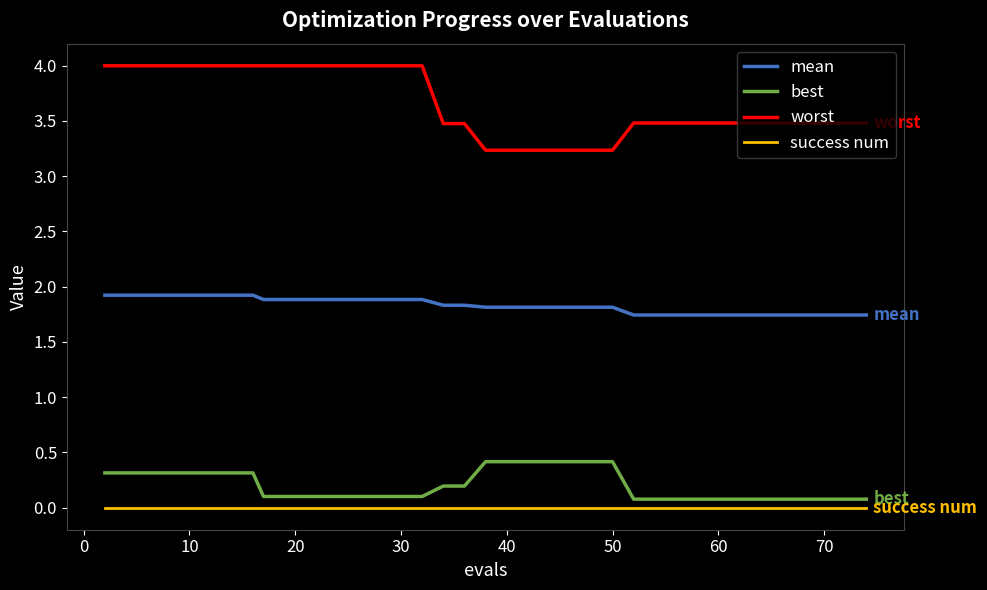

List the series in order of their peak value, highest first.

worst, mean, best, success num